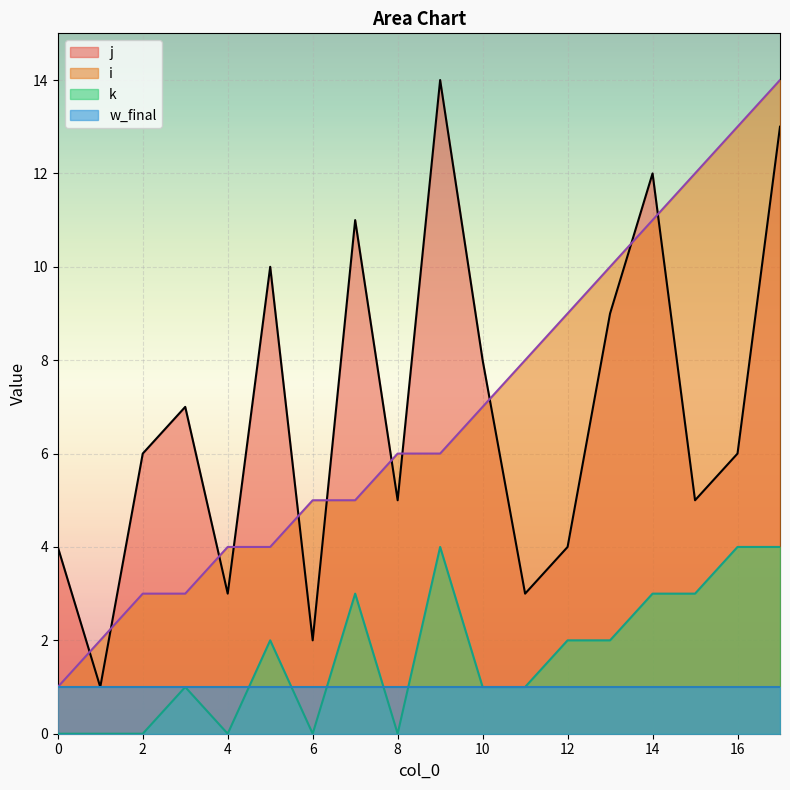

True or false: k has a value of 4 at 12.

False